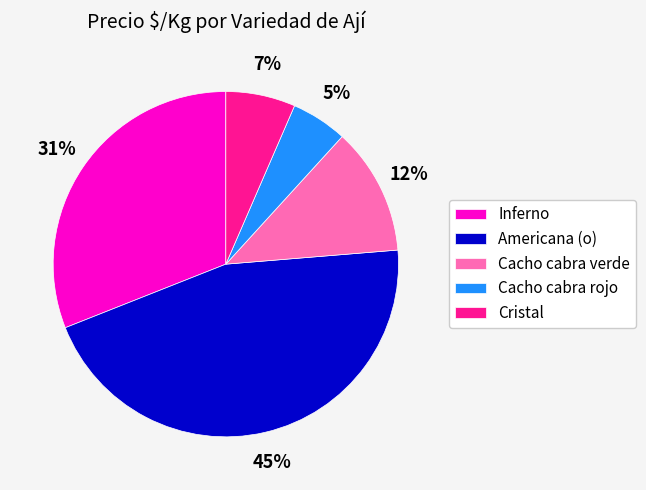

To the nearest percent, what is the difference between the largest and smallest slice percentages?

40%